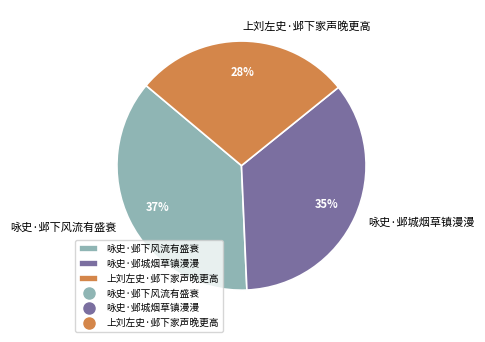

Between 上刘左史·邺下家声晚更高 and 咏史·邺城烟草镇漫漫, which is larger?

咏史·邺城烟草镇漫漫